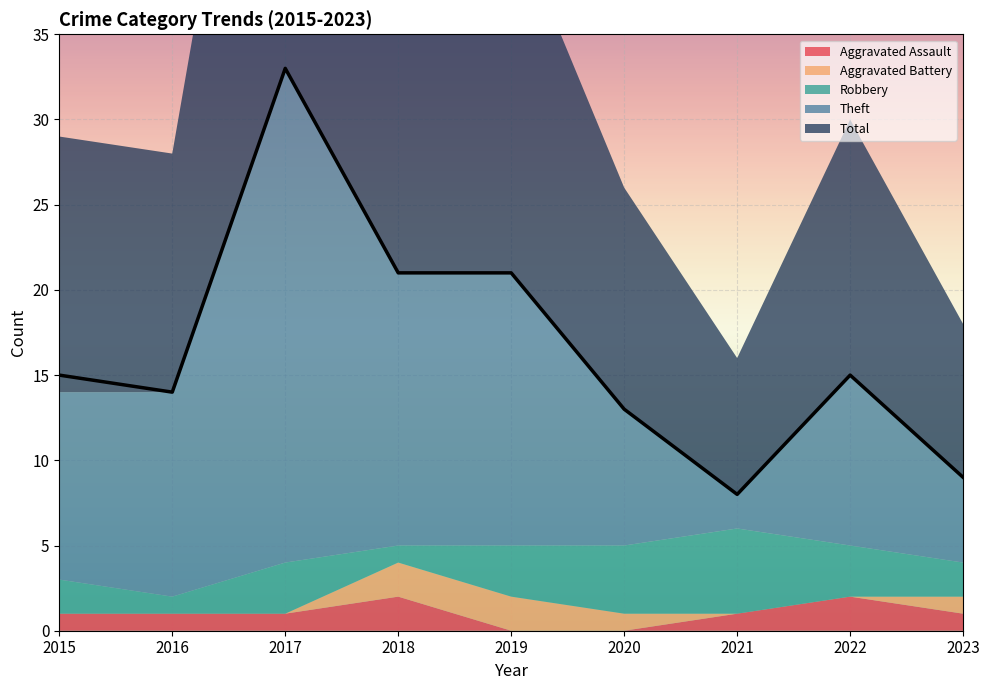

True or false: Theft has more than 0 points higher than both neighbors.

True